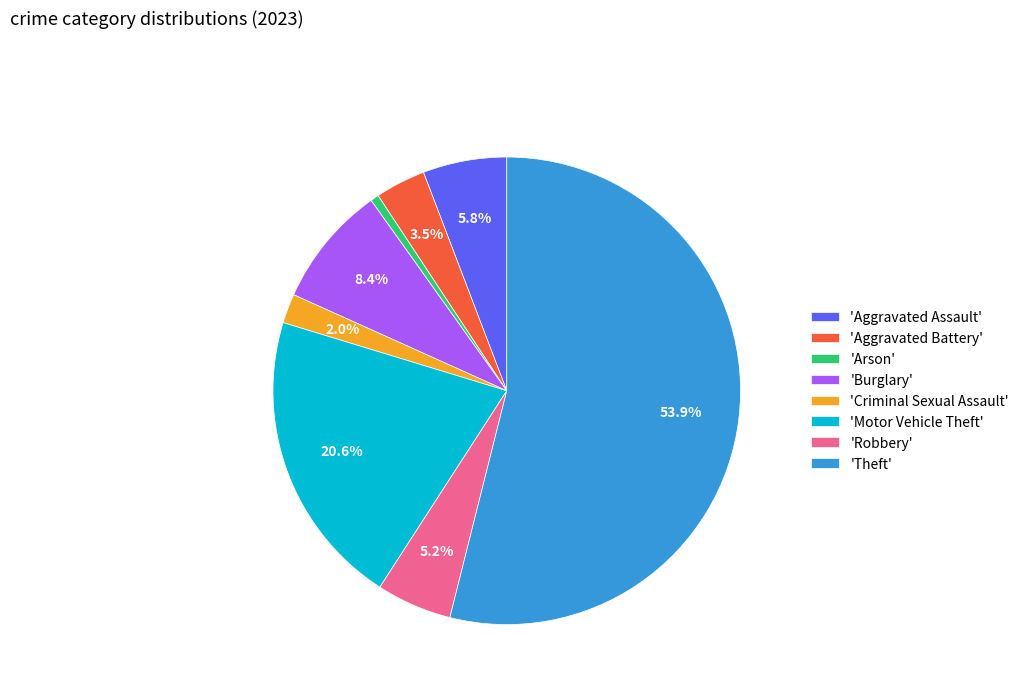

To the nearest percent, what is the difference between the largest and smallest slice percentages?

53%